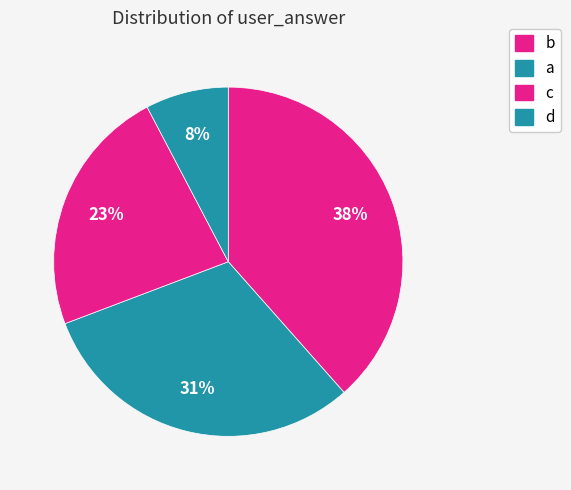

Count the number of slices in the pie.

4